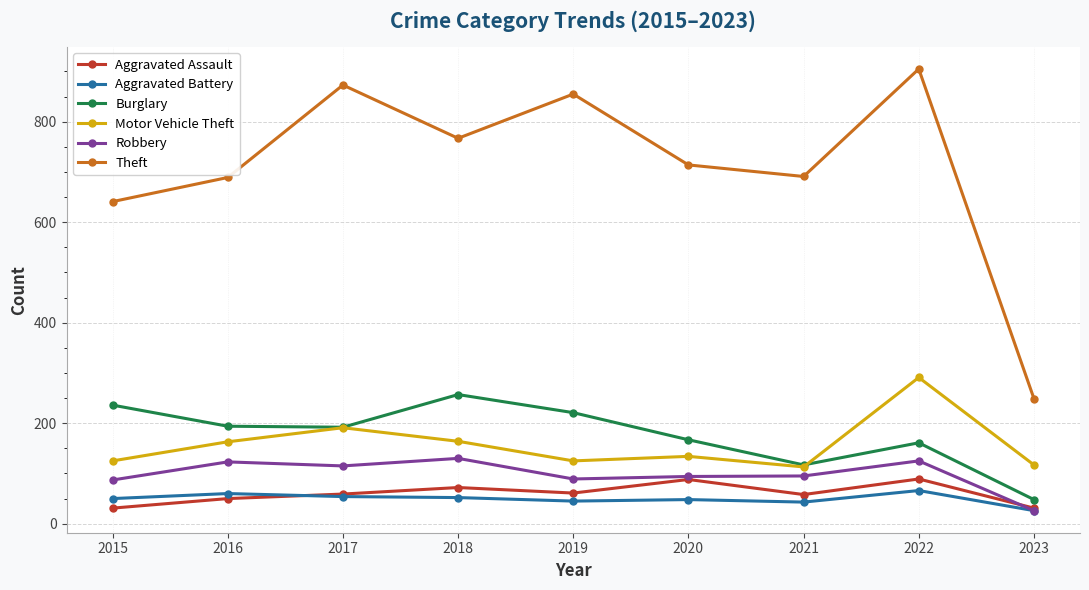

Does the chart display data point markers on the line(s)?

Yes